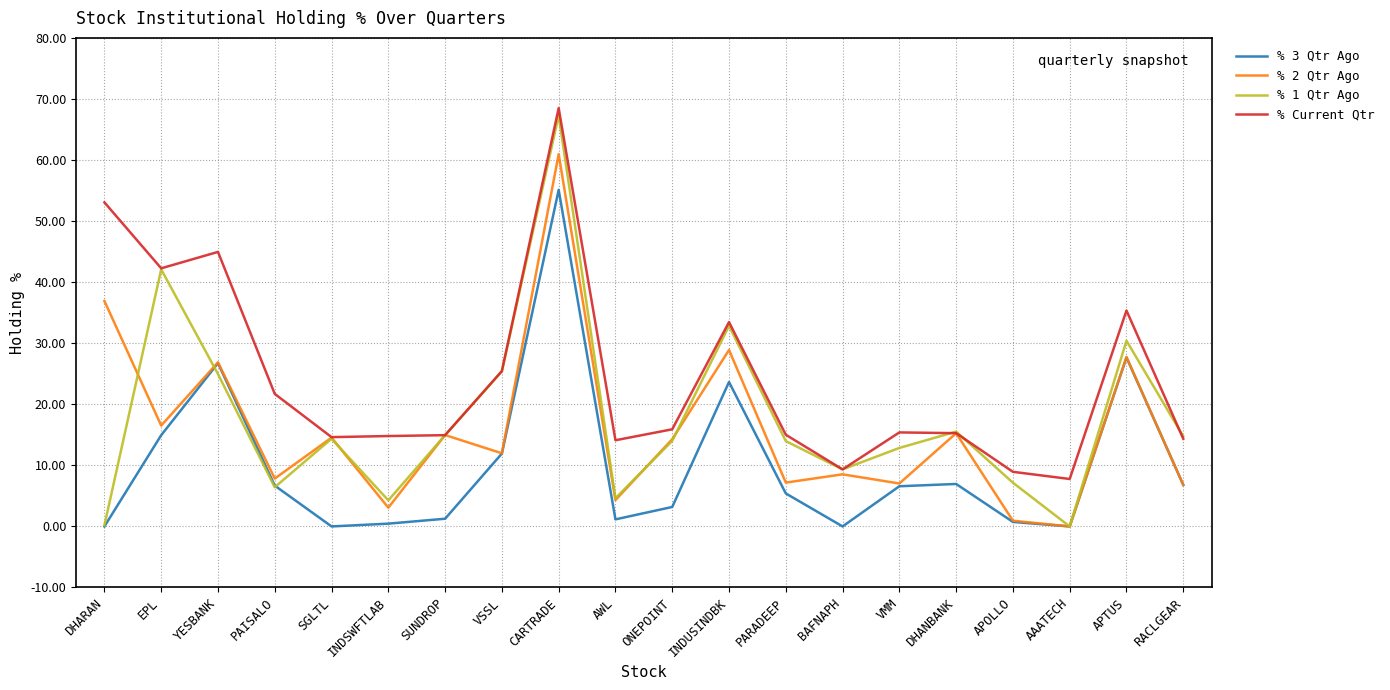

What is the sum of all % 2 Qtr Ago values?

314.6